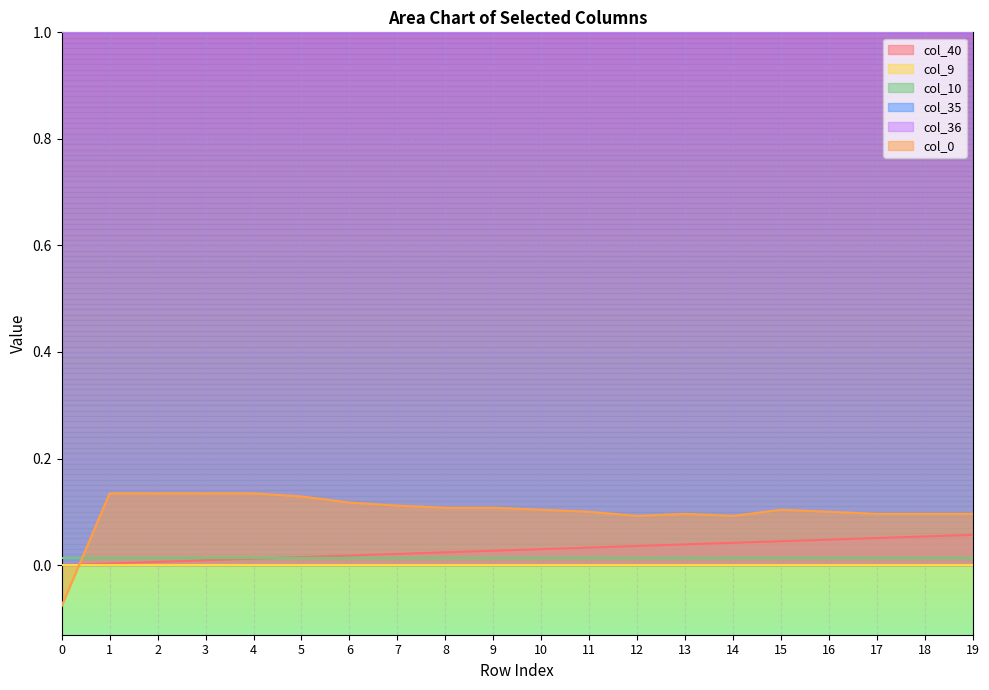

What are all the series names shown in the legend?

col_40, col_9, col_10, col_35, col_36, col_0